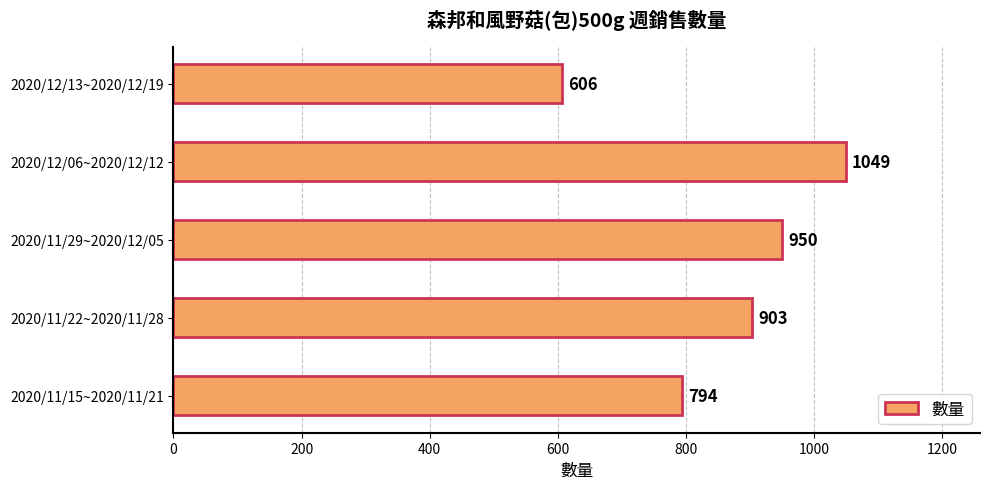

List the labels in order of value, largest first.

2020/12/06~2020/12/12, 2020/11/29~2020/12/05, 2020/11/22~2020/11/28, 2020/11/15~2020/11/21, 2020/12/13~2020/12/19